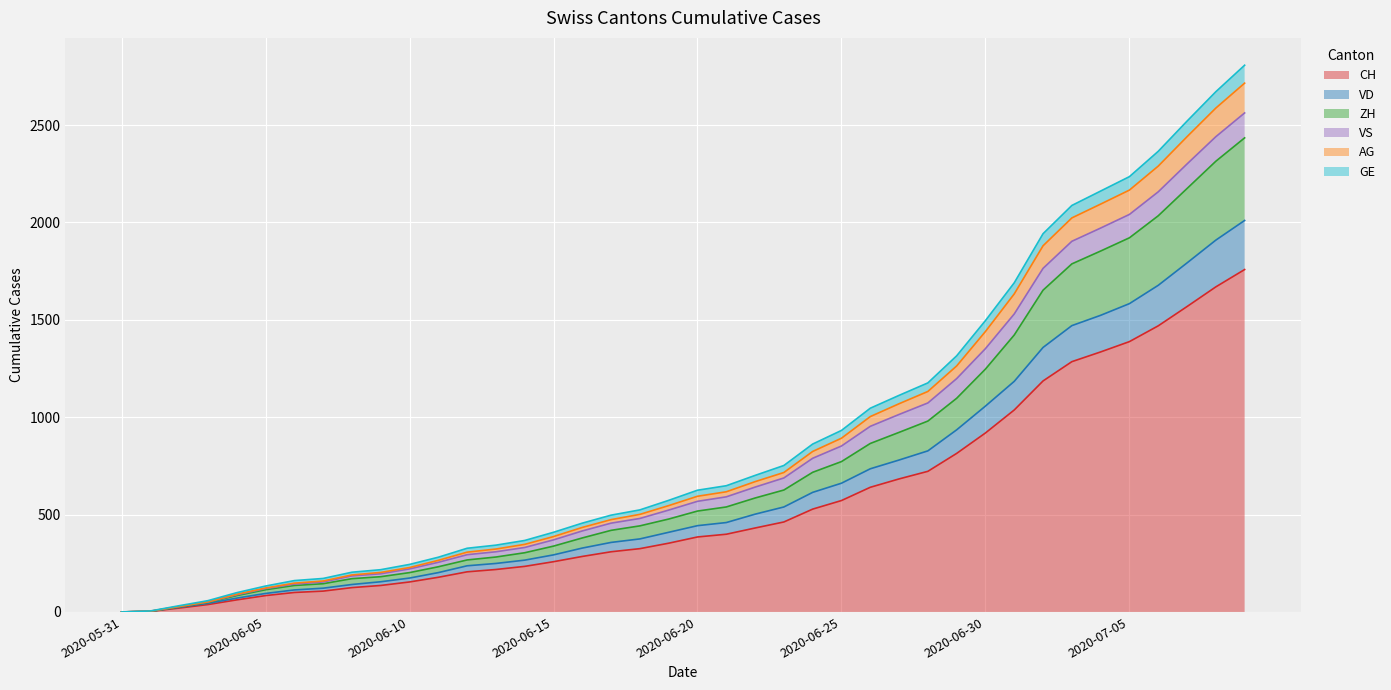

What are all the series names shown in the legend?

CH, VD, ZH, VS, AG, GE